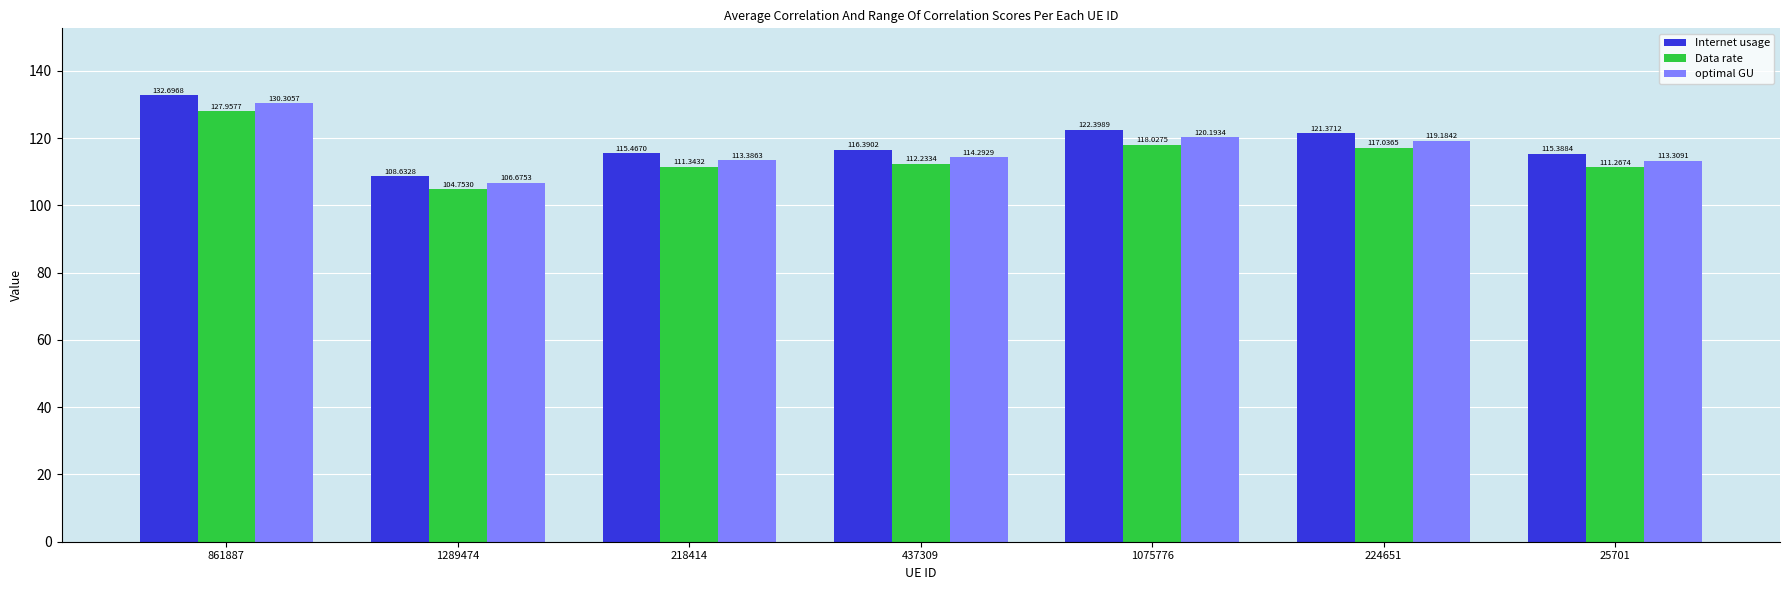

Reading left to right, extract all data points from this chart.

Internet usage: 861887=132.7	1289474=108.6	218414=115.5	437309=116.4	1075776=122.4	224651=121.4	25701=115.4
Data rate: 861887=128.0	1289474=104.8	218414=111.3	437309=112.2	1075776=118.0	224651=117.0	25701=111.3
optimal GU: 861887=130.3	1289474=106.7	218414=113.4	437309=114.3	1075776=120.2	224651=119.2	25701=113.3